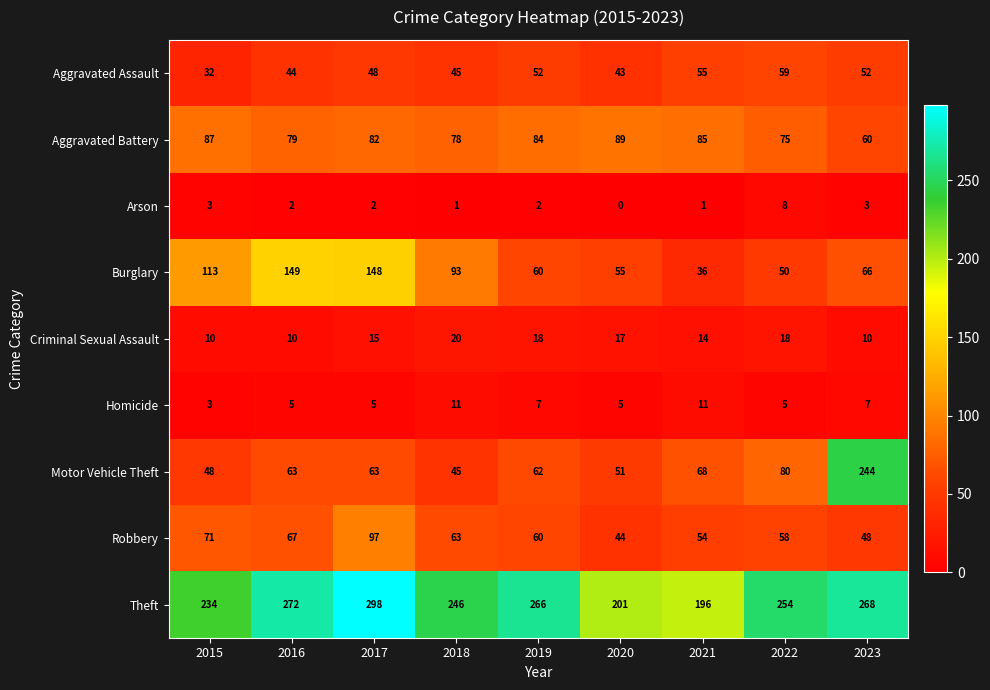

Which series has the widest spread of values?

Motor Vehicle Theft